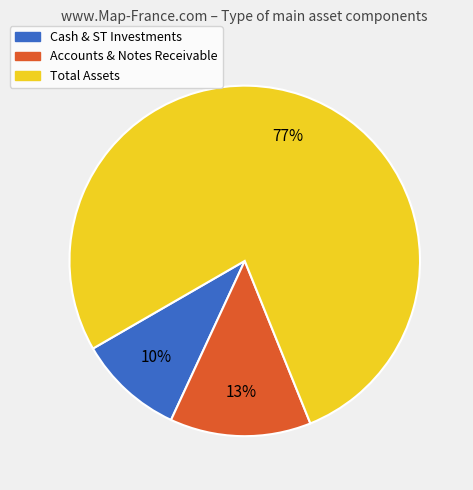

What is the ratio of the value at Total Assets to the value at Accounts & Notes Receivable?

5.9